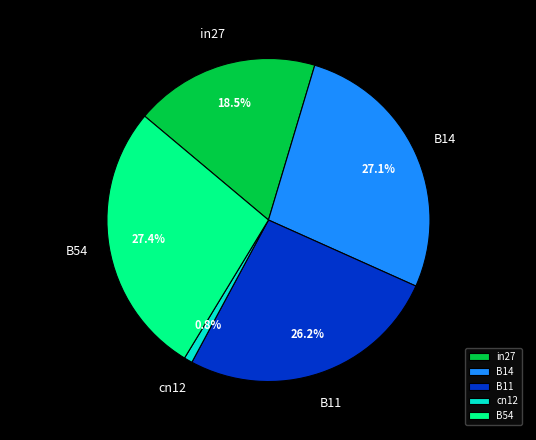

What is the total percentage of B54 and in27?

45.9%